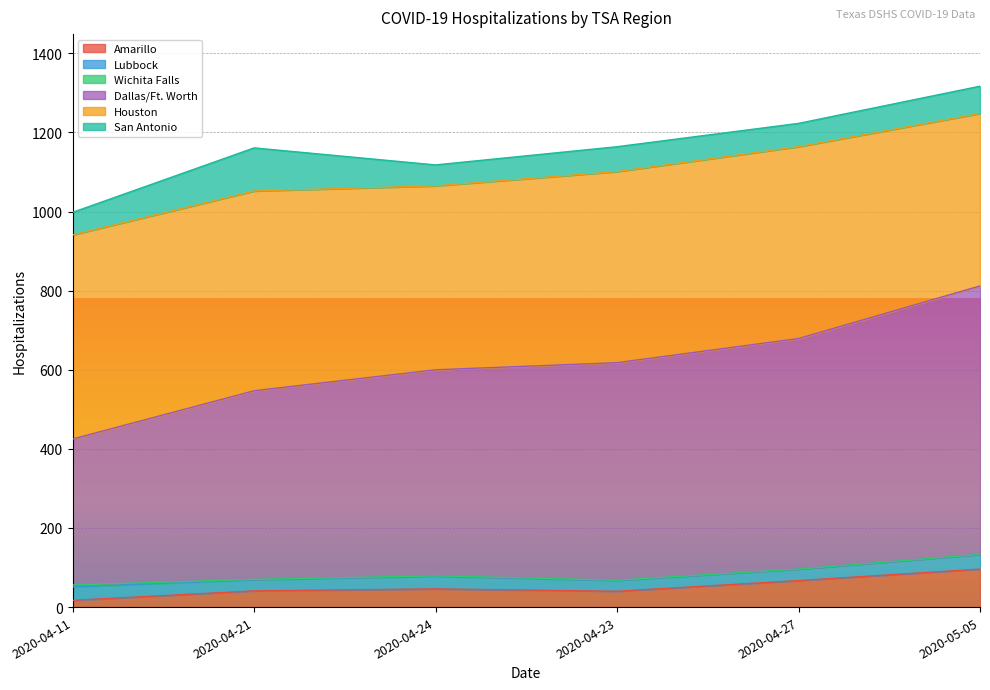

How many lines are shown in the chart?

6